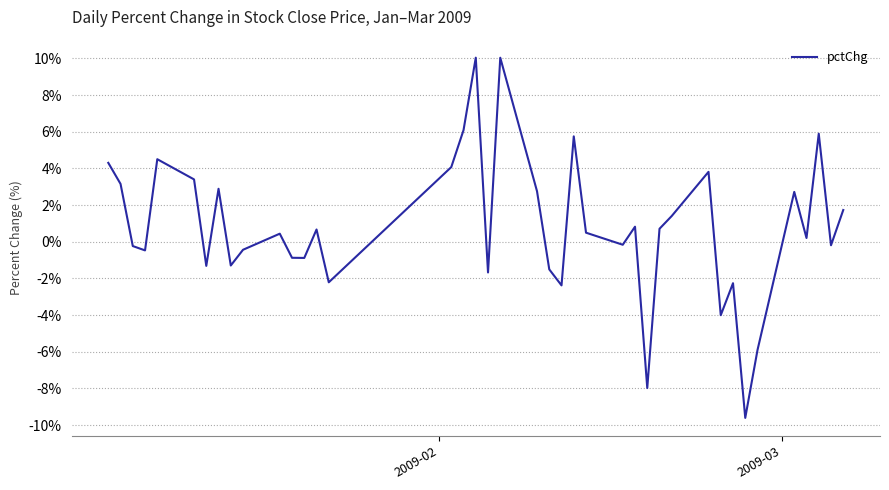

What is the minimum value shown in the chart?

-9.6